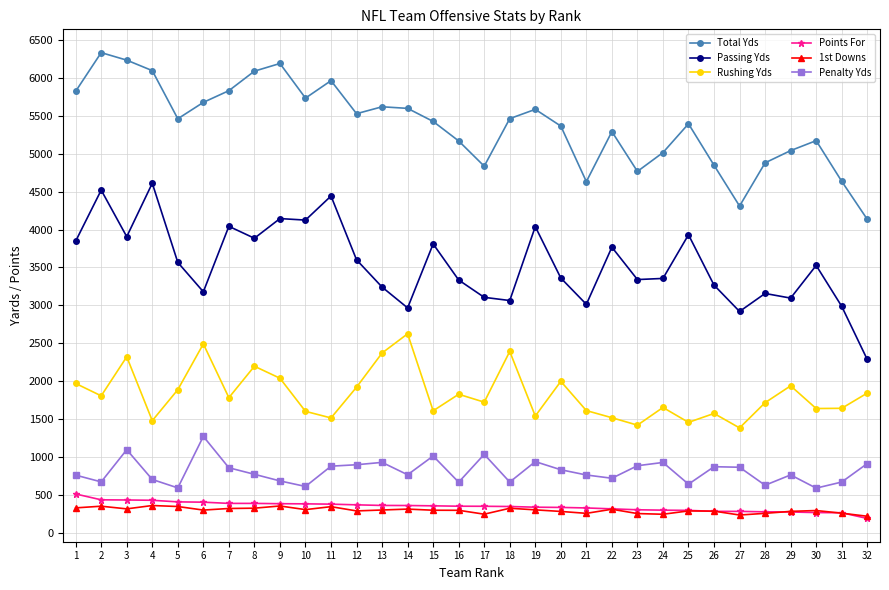

At which label does Points For reach its minimum?

32